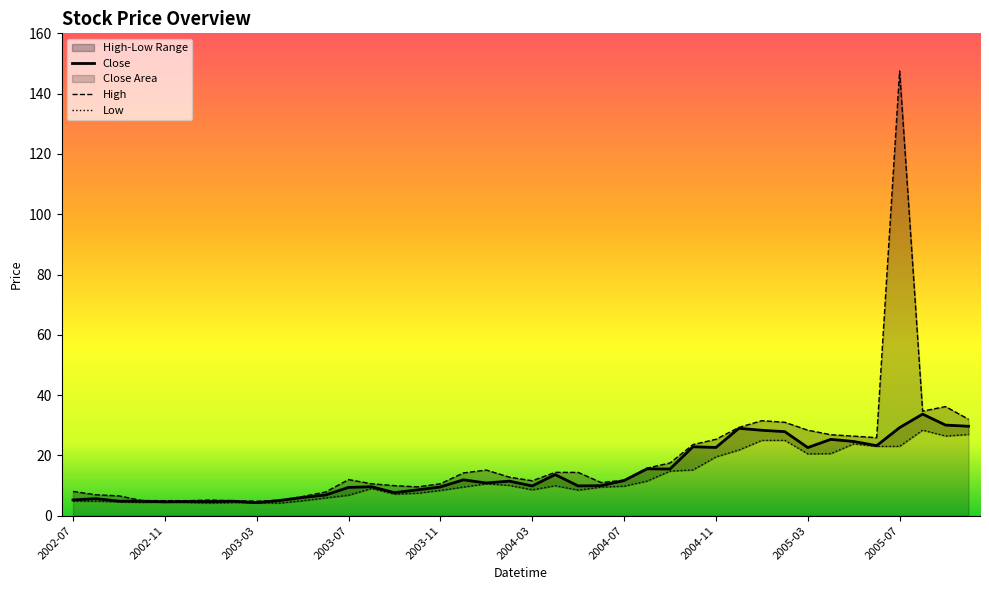

What is the total value across all series at 2004-10?

61.7